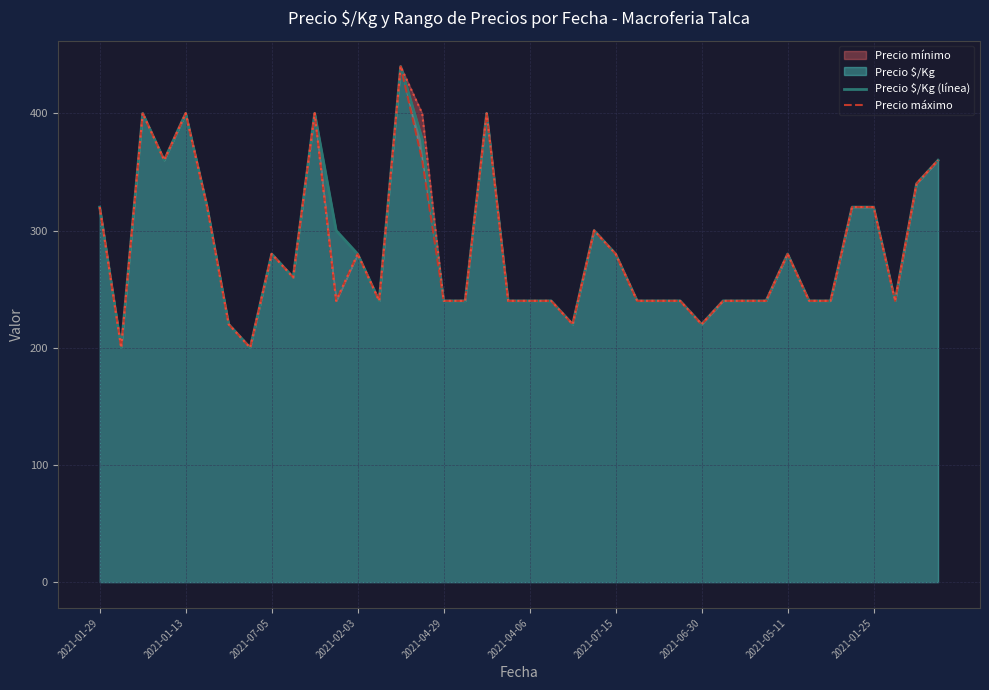

Which series has the widest spread of values?

Precio $/Kg (línea)